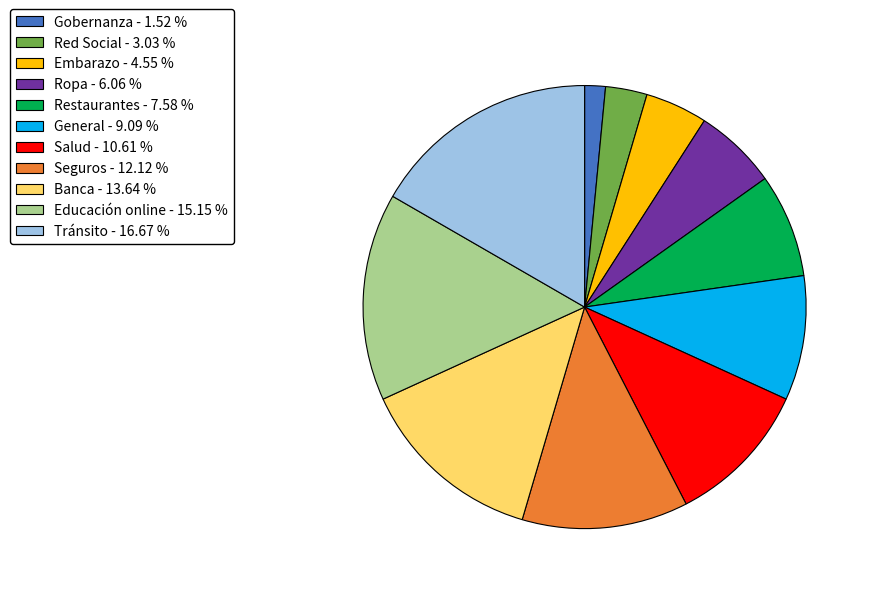

The Gobernanza slice represents 2% of the pie. True or false?

True